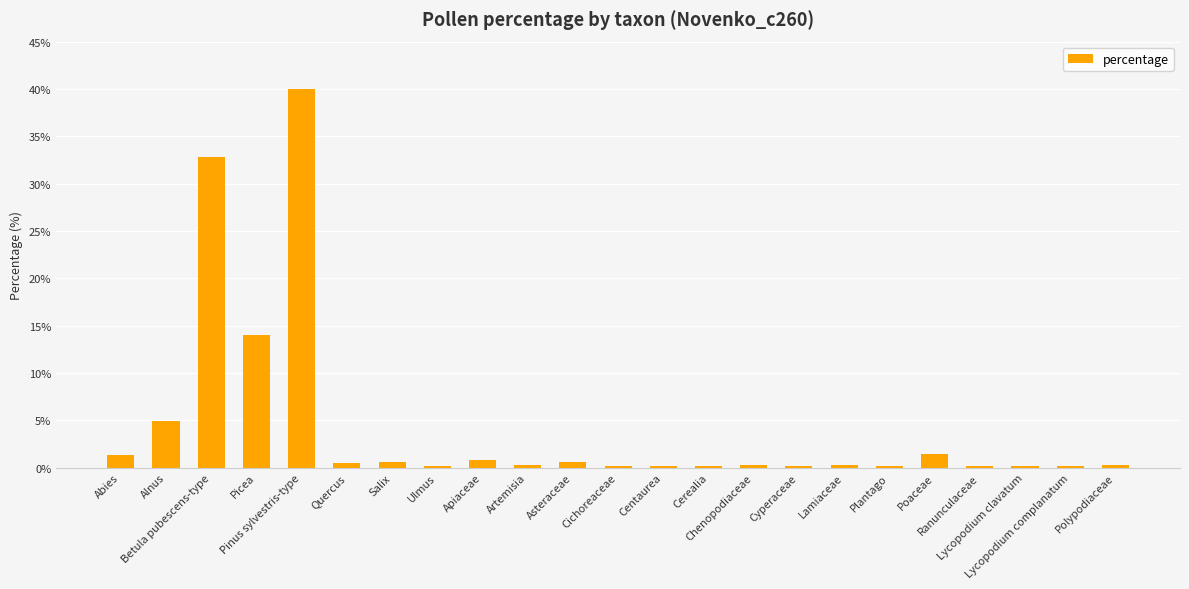

At which label is the value closest to 20?

Picea